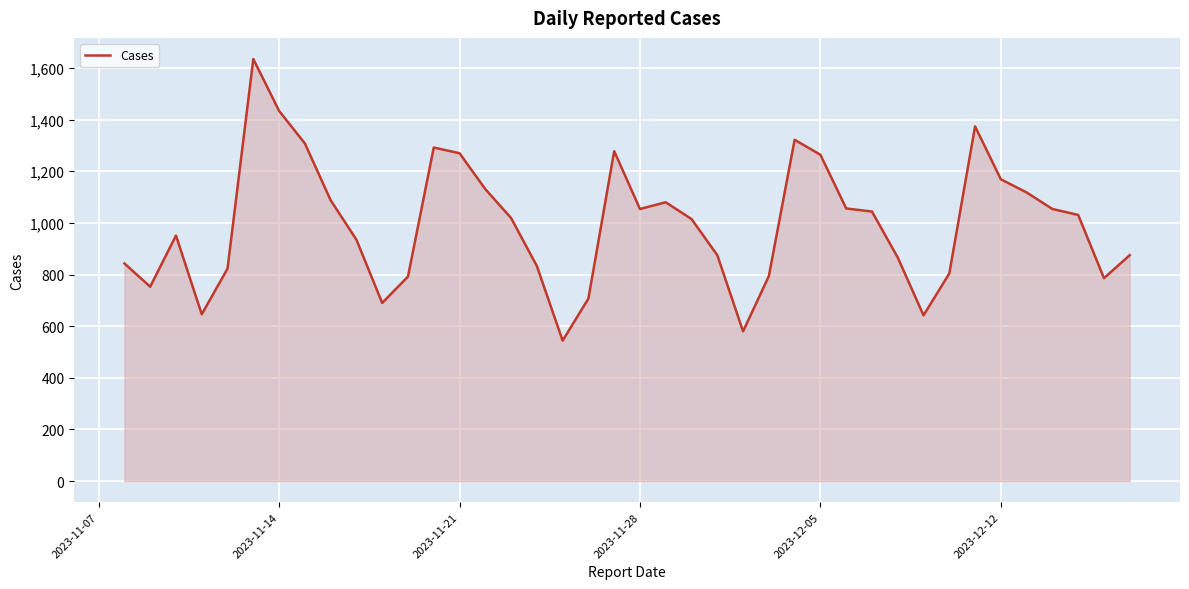

What is the difference between the maximum and minimum values?

1091